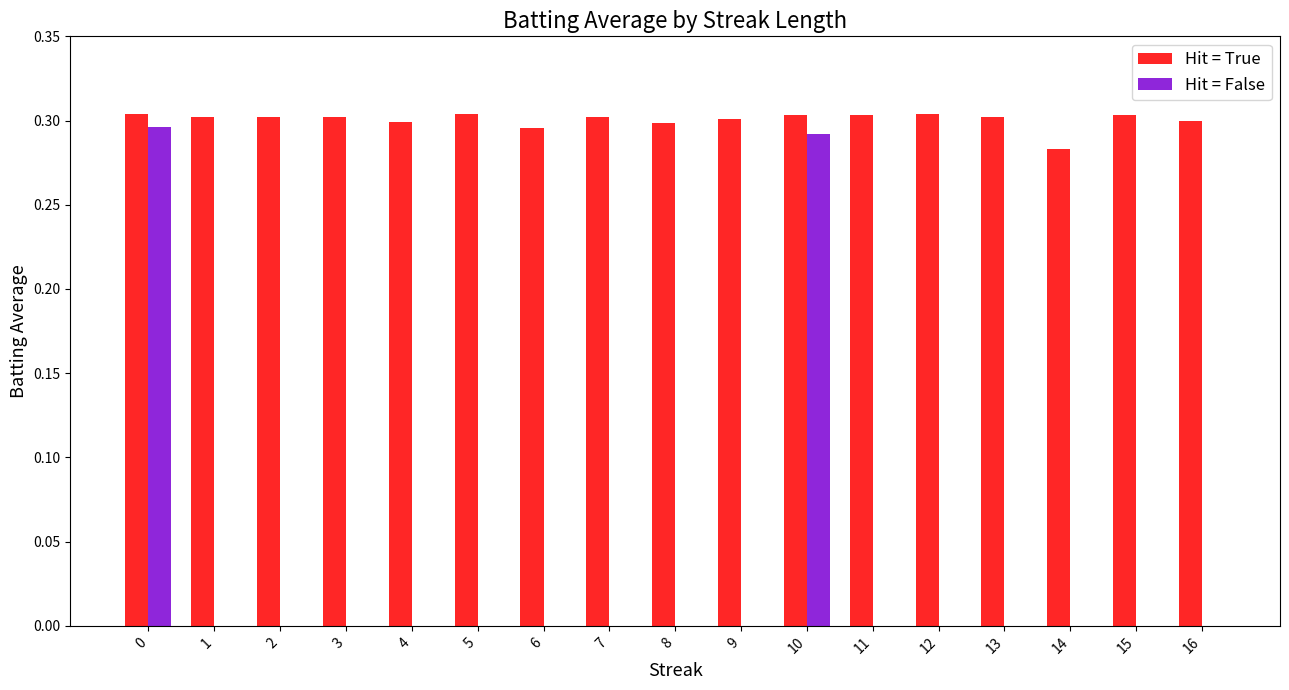

Is it true that Hit = True equals 0.1 at 9?

False